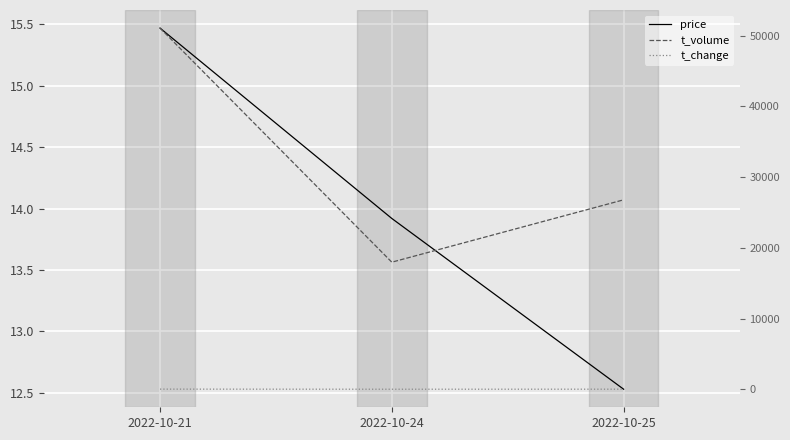

List the labels in order of t_volume value, smallest first.

2022-10-24, 2022-10-25, 2022-10-21